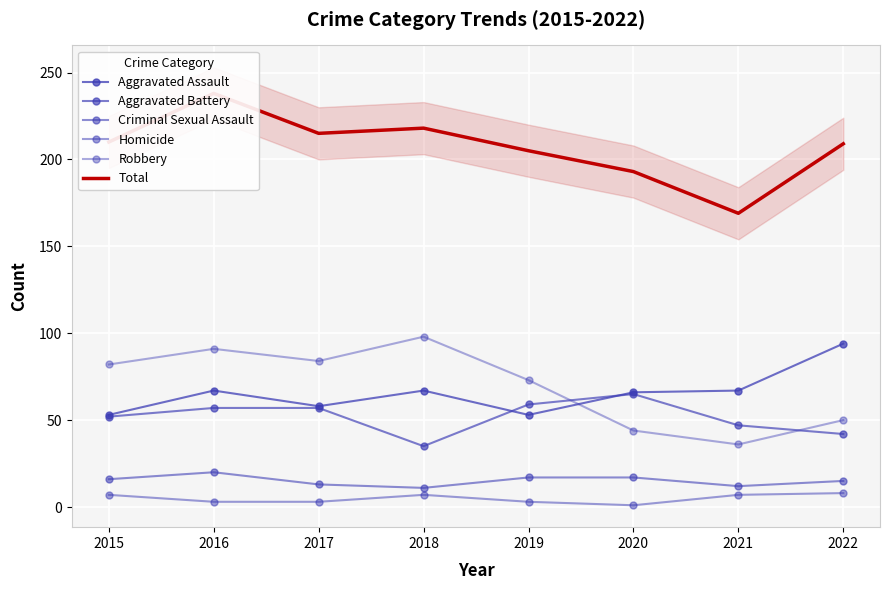

Is the value of Aggravated Battery at 2022 greater than the value of Robbery at 2022?

No